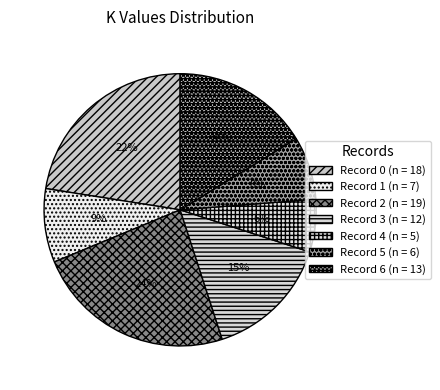

Is there any slice that represents more than half of the pie?

No